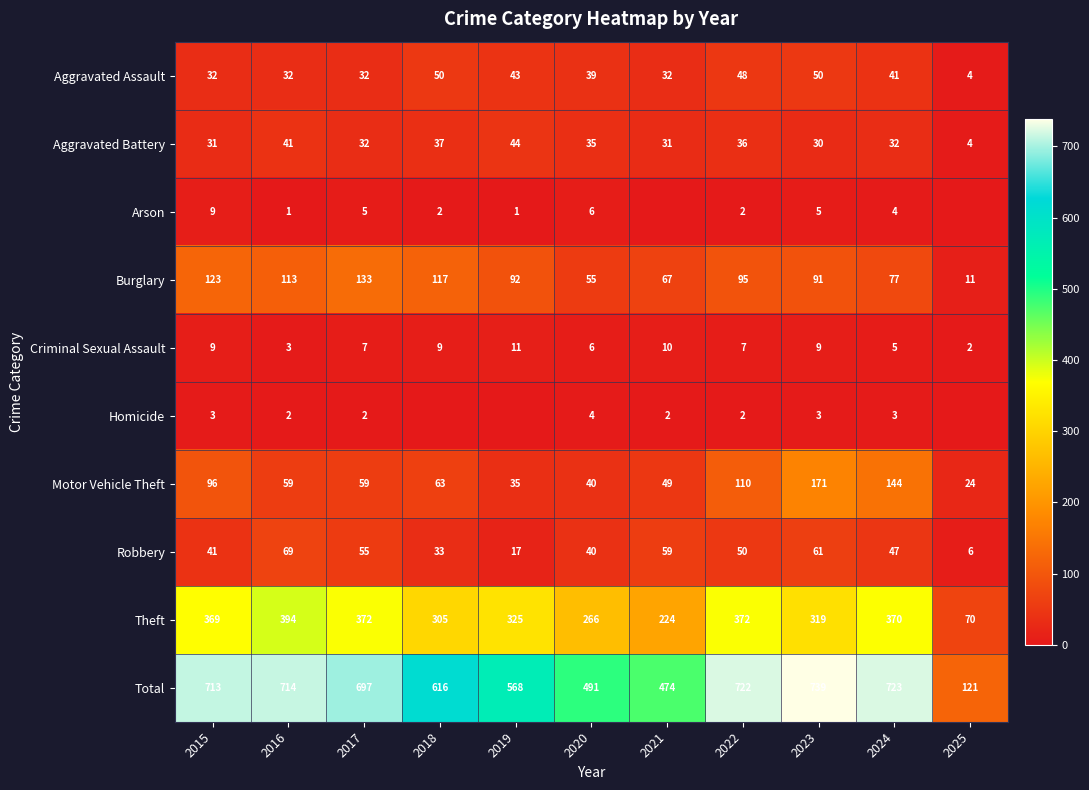

At how many categories does at least one series exceed 189?

10